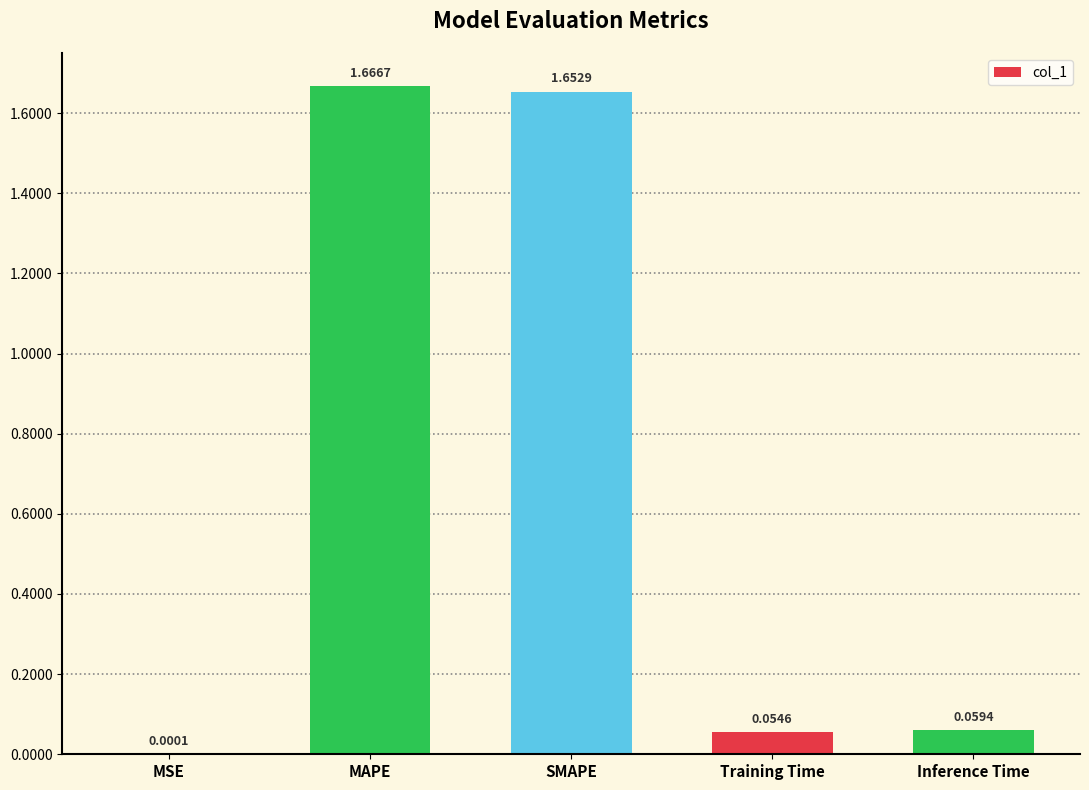

Are the bars grouped side by side (vs. stacked)?

No